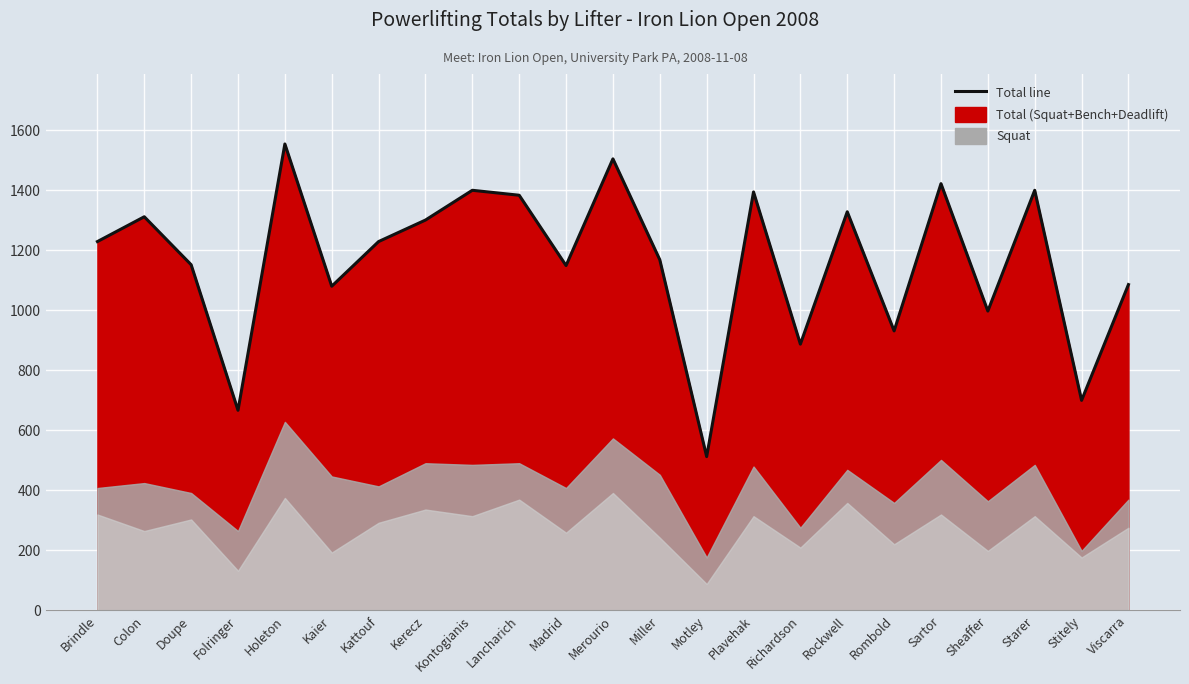

Which has a higher value, Starer or Rockwell?

Starer